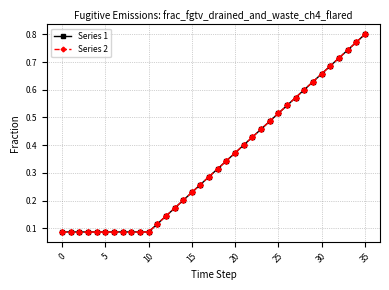

Is this an area chart (filled region under the line)?

No